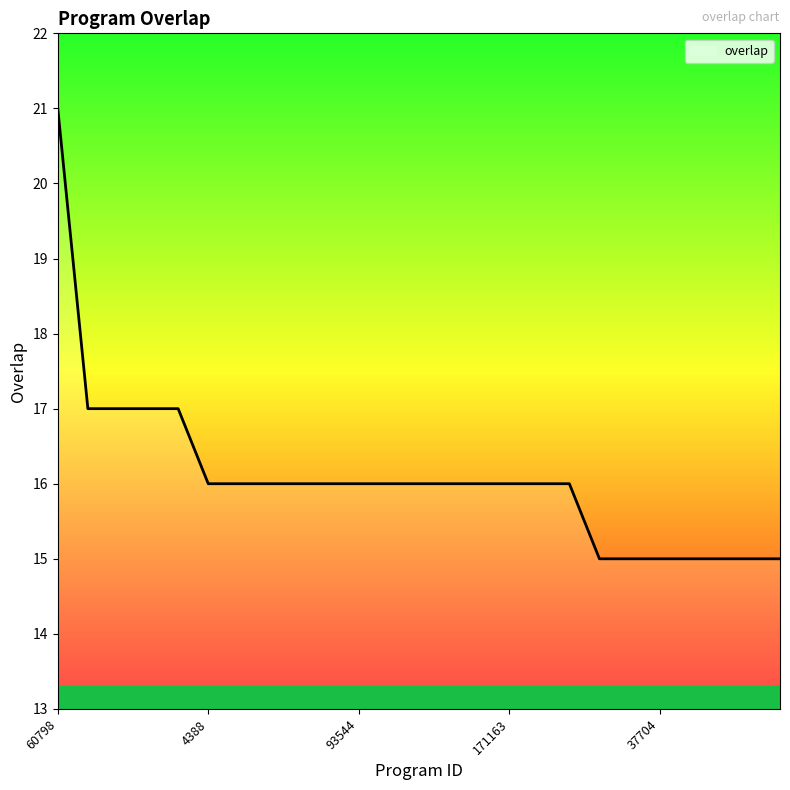

What is the difference between the maximum and minimum values?

6